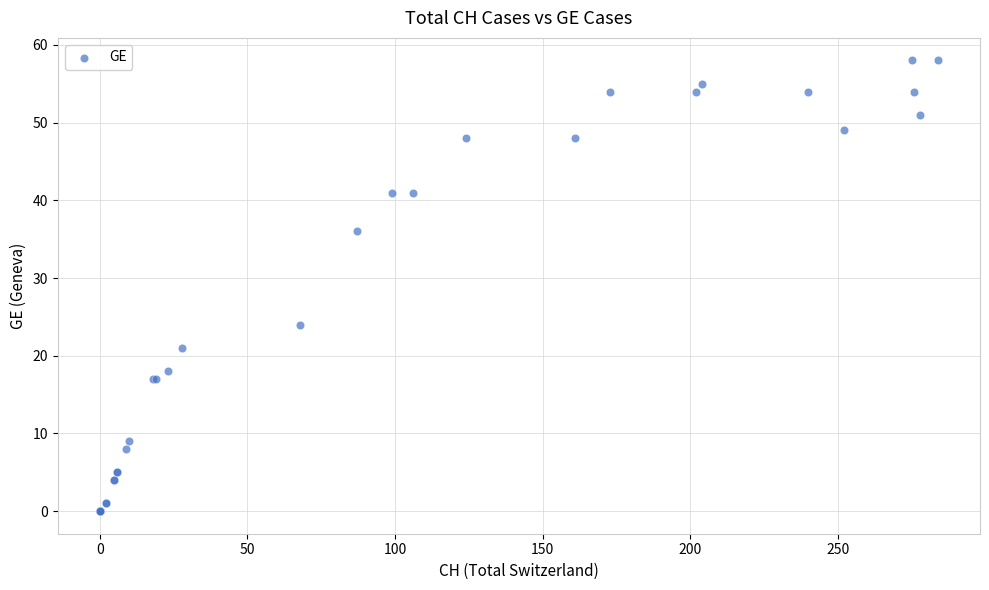

What Y value in the scatter plot is closest to 29?

24